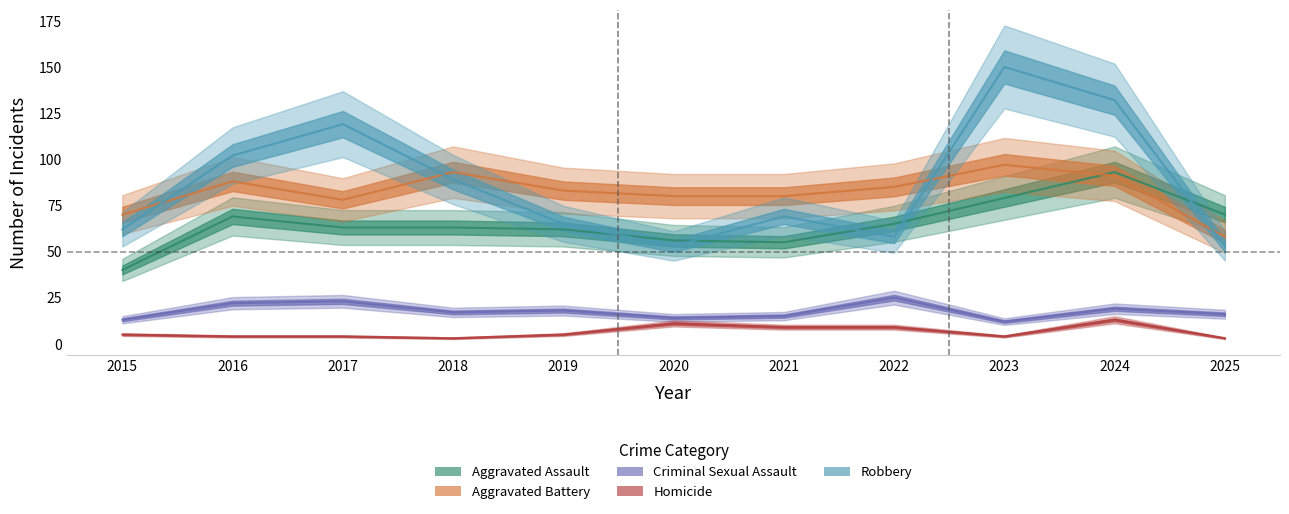

How many data points does each series have?

11